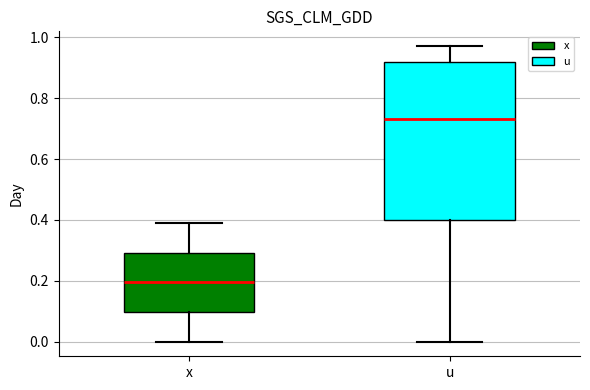

Which box is the tallest, from its lower edge to its upper edge?

u